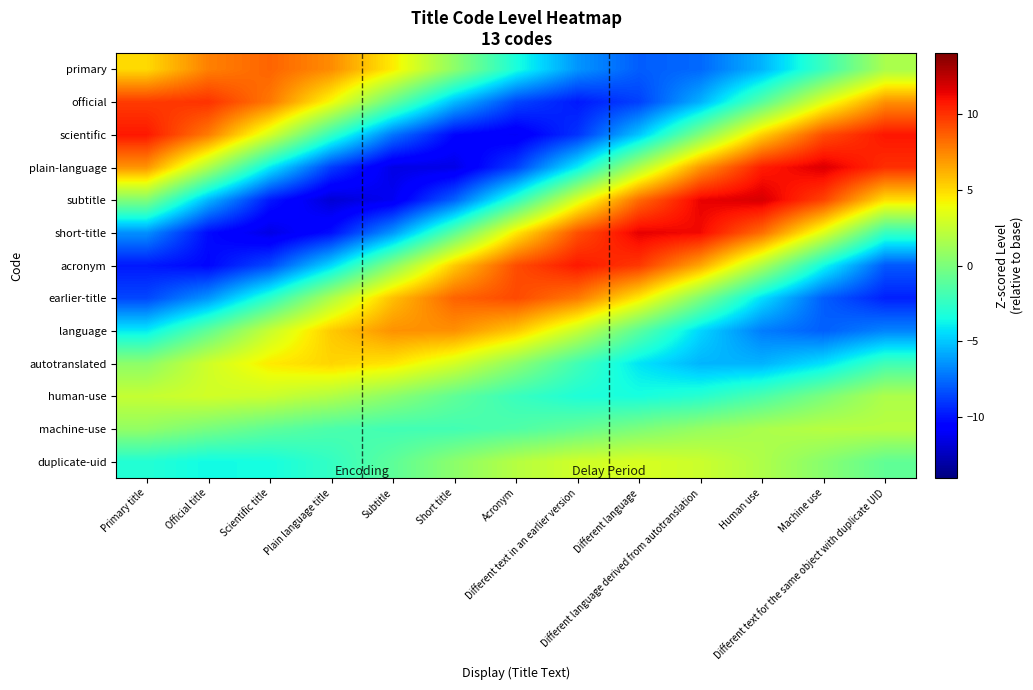

Count the number of categories in the chart.

13